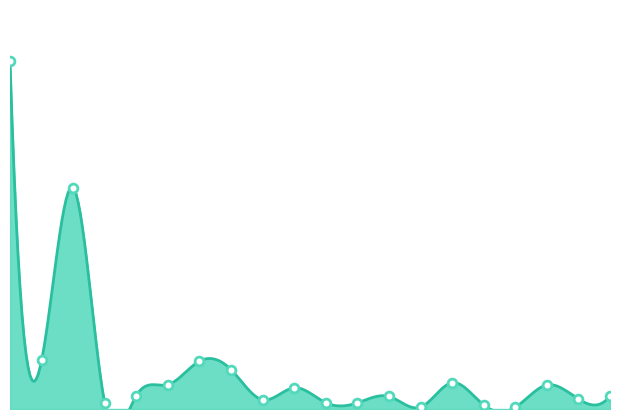

What is the change in value from 45 to 58?

-51.3